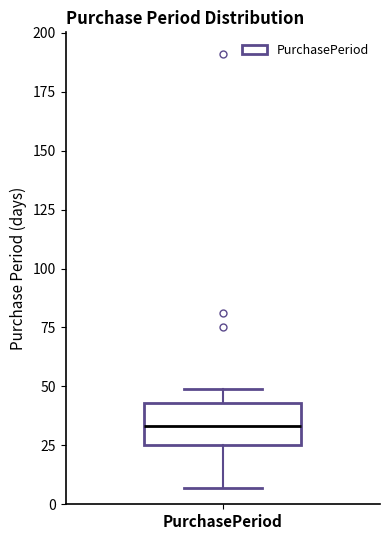

Read this box plot against the y-axis: the position of the median line, the range covered by the box, and the ends of both whiskers. The values are not printed on the chart, so give them approximately, as read against the axis.

median 35, box 25 to 45, whiskers 5 to 50